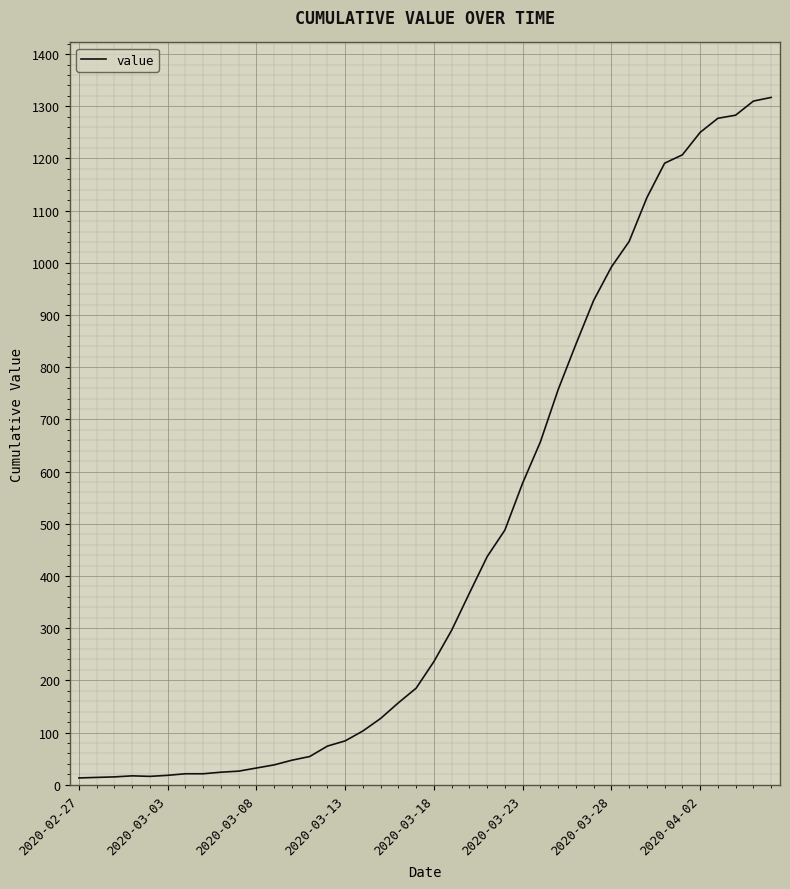

What is the difference between the maximum and minimum values?

1304